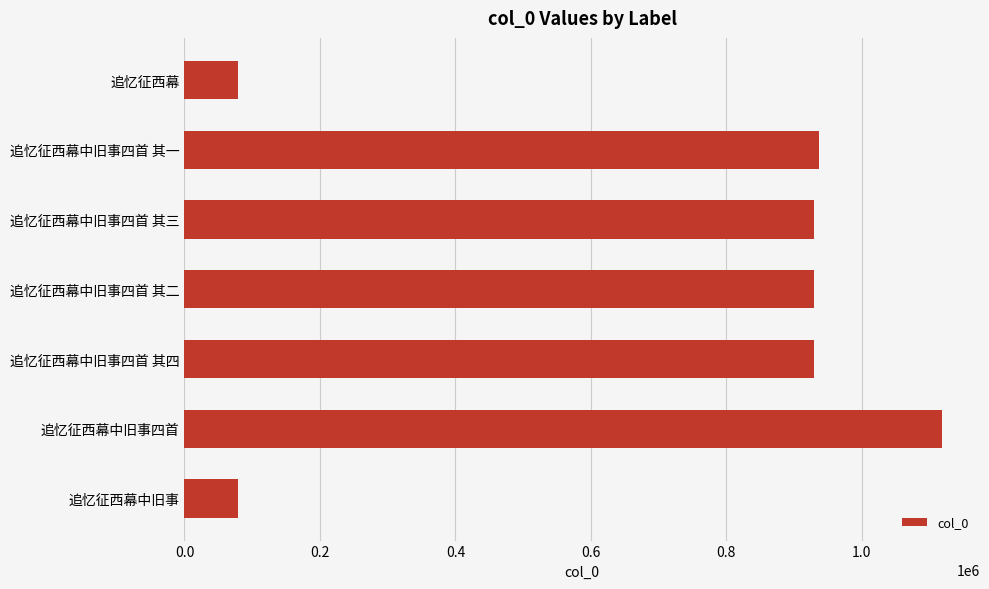

What is the sum of all values?

5000895